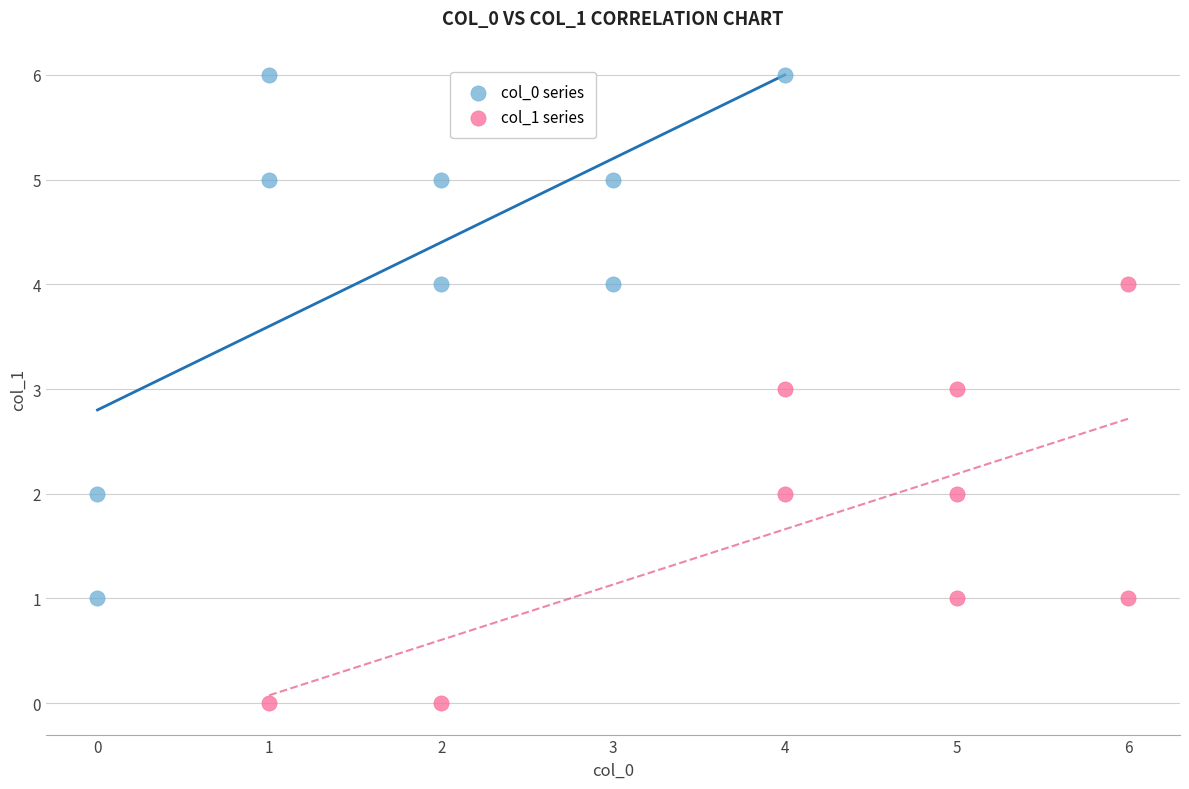

Which series reaches the minimum Y coordinate?

col_1 series